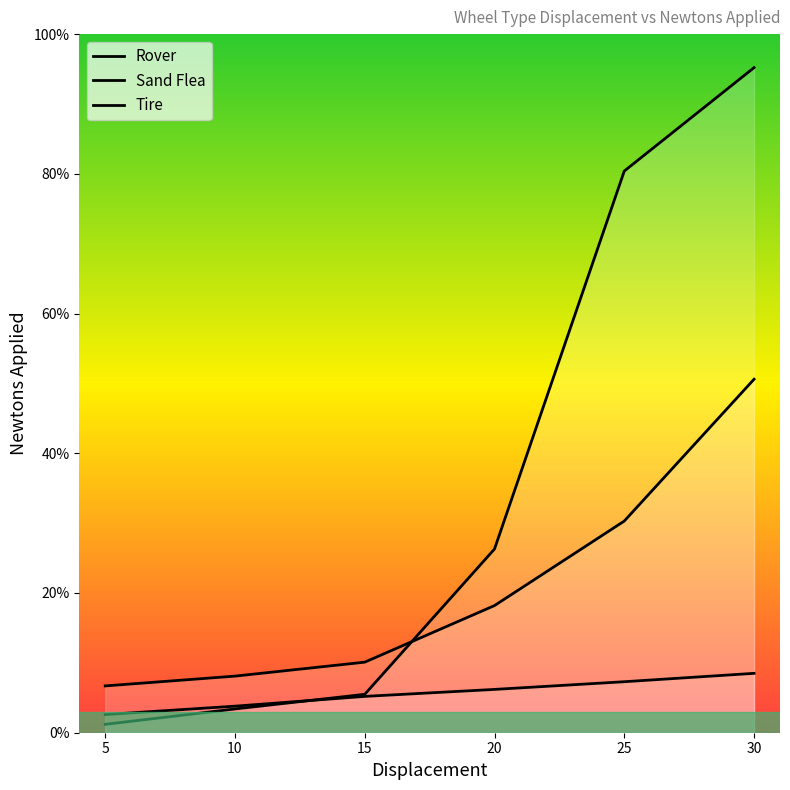

Is it true that Rover equals 14.5 at 30?

False